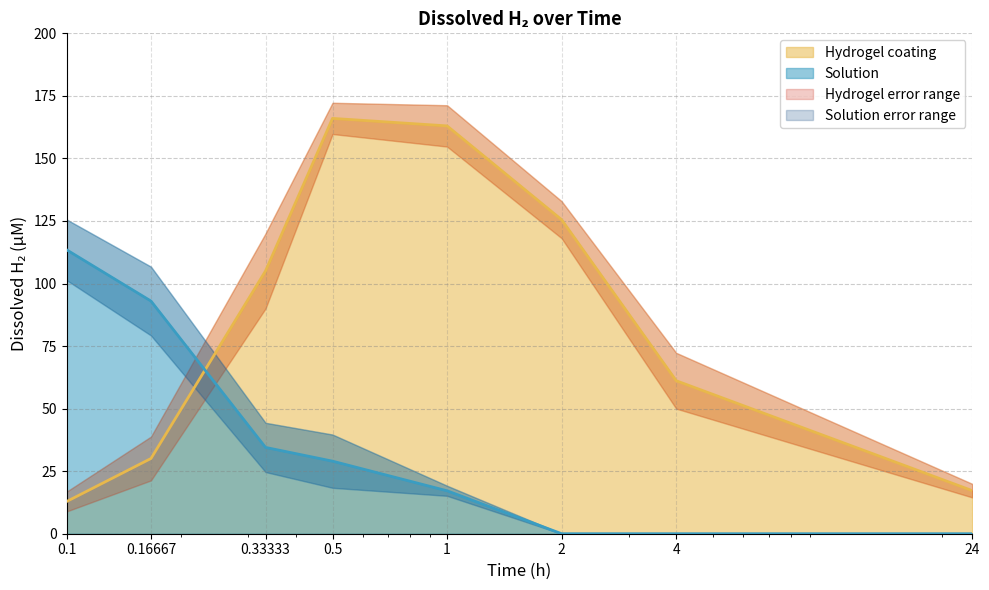

What is the sum of all Hydrogel coating values?

680.8